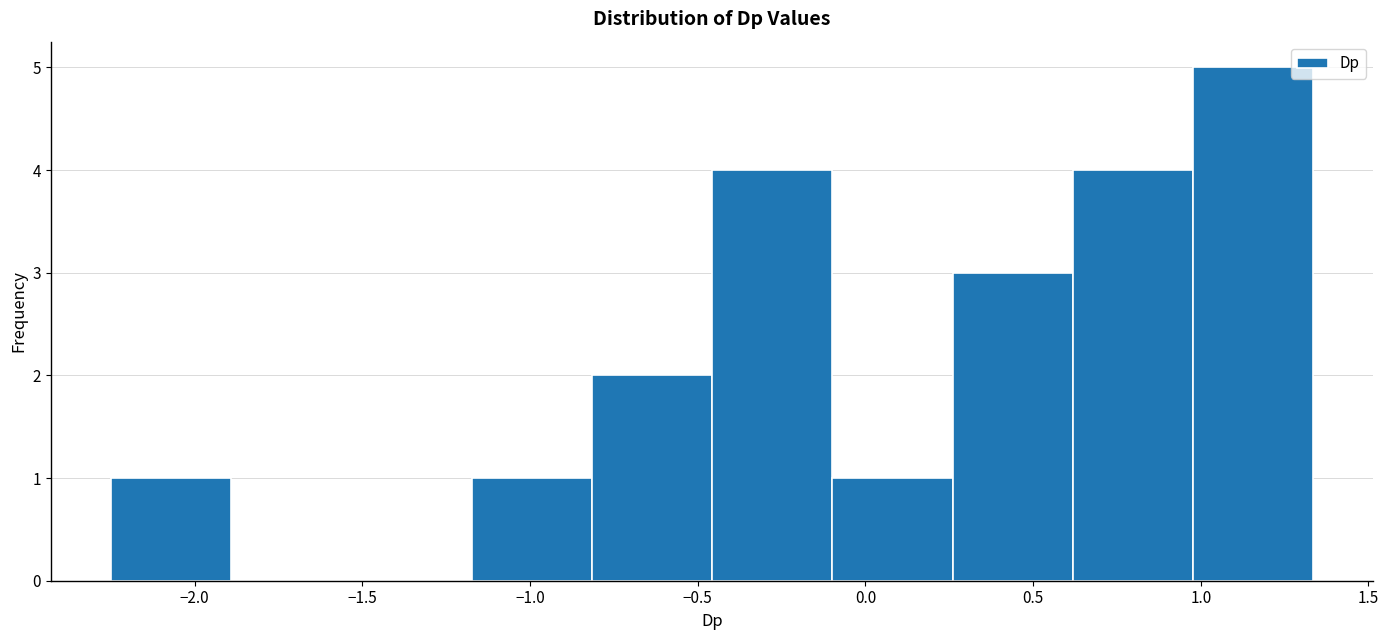

Reading left to right, list every bar in this chart as the range it spans on the x-axis followed by its height. Neither the bar edges nor the heights are printed on the chart, so give them approximately, as read against the axes.

-2.25 to -1.90: 1
-1.90 to -1.55: 0
-1.55 to -1.15: 0
-1.15 to -0.80: 1
-0.80 to -0.45: 2
-0.45 to -0.10: 4
-0.10 to 0.25: 1
0.25 to 0.60: 3
0.60 to 1.00: 4
1.00 to 1.35: 5